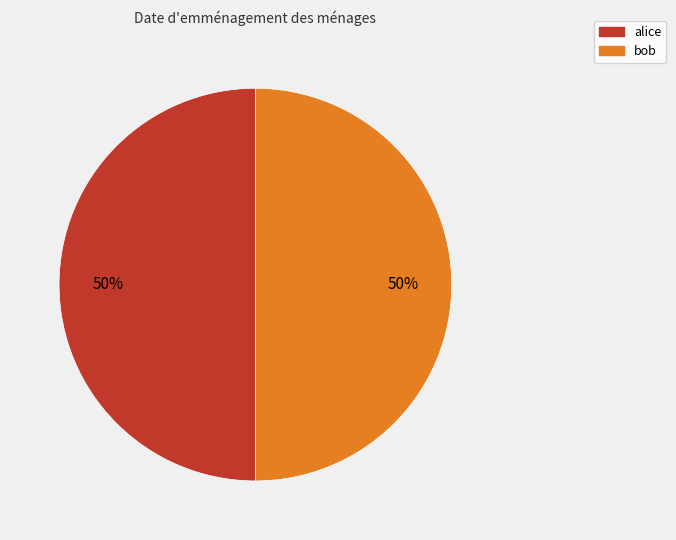

How many slices are in this pie chart?

2